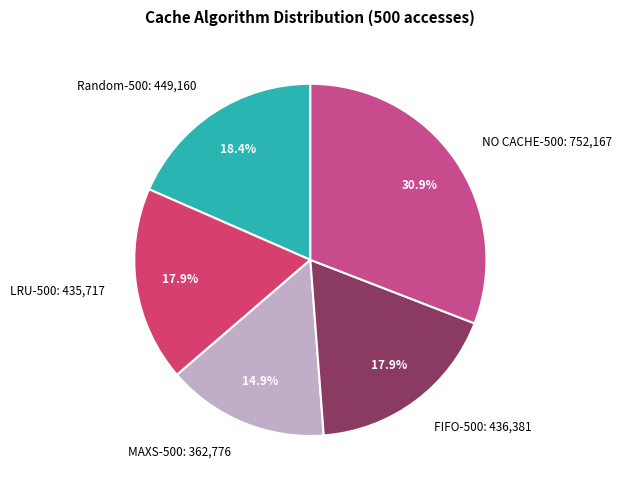

The LRU-500 slice represents 18% of the pie. True or false?

True